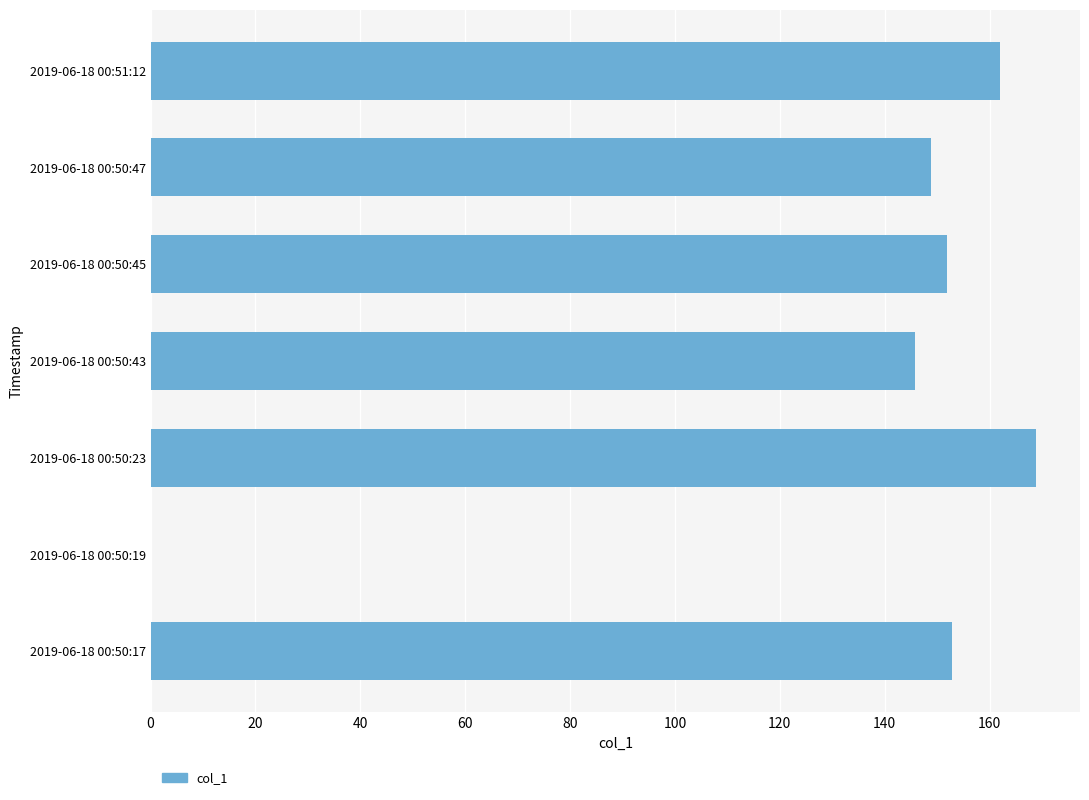

Approximately how many times larger is the value at 2019-06-18 00:50:45 compared to 2019-06-18 00:50:17?

1.0